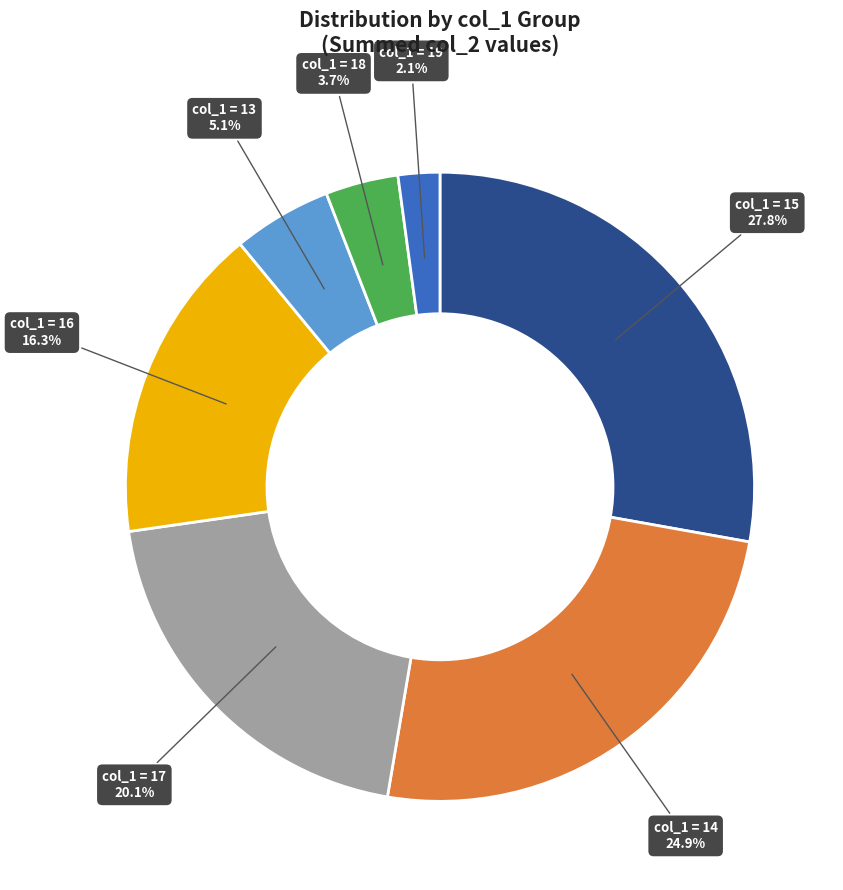

Is there a majority slice in this chart?

No